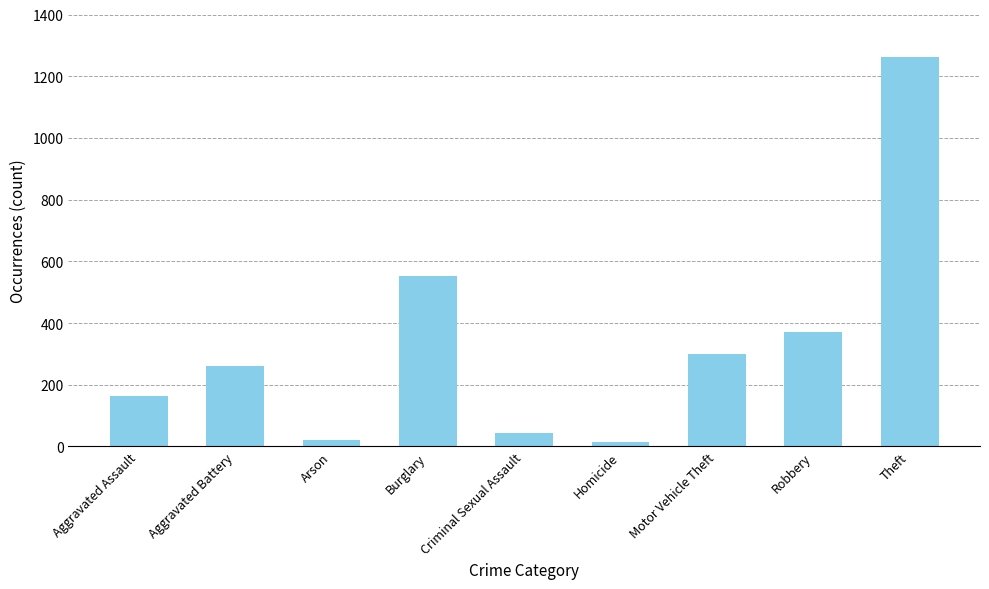

Where is the data nearest to the value 638?

Burglary